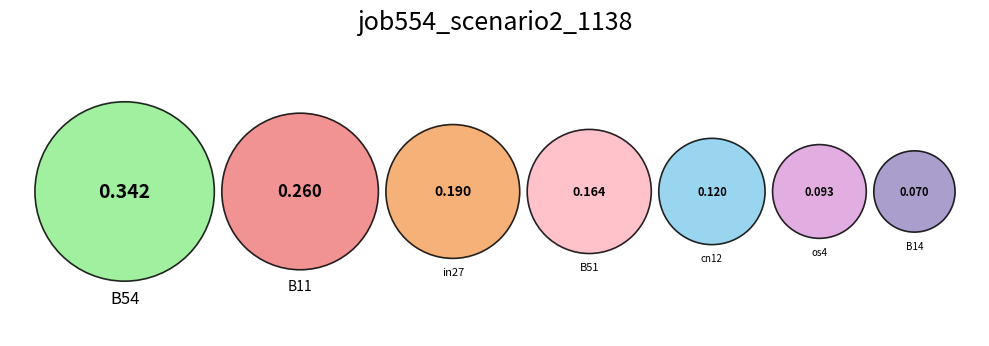

The B11 slice represents 14% of the pie. True or false?

False